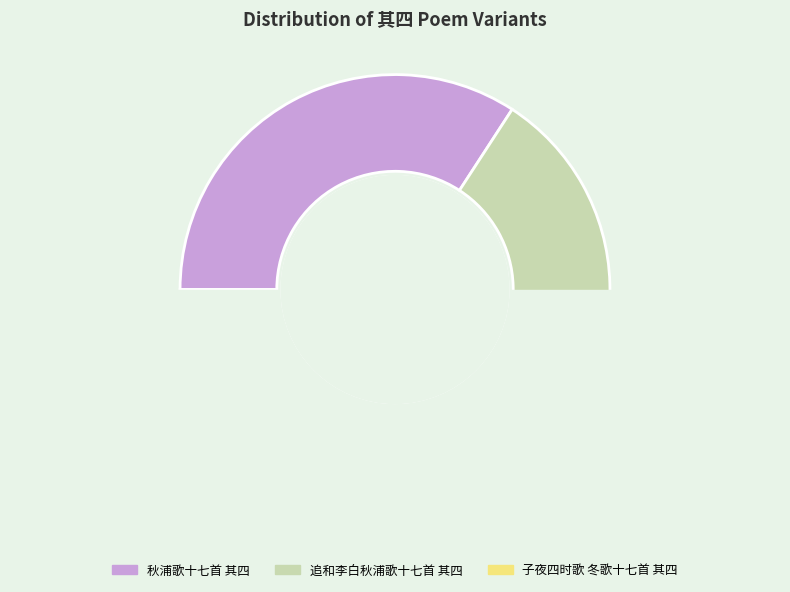

To the nearest percent, what portion does 追和李白秋浦歌十七首 其四 represent?

31%